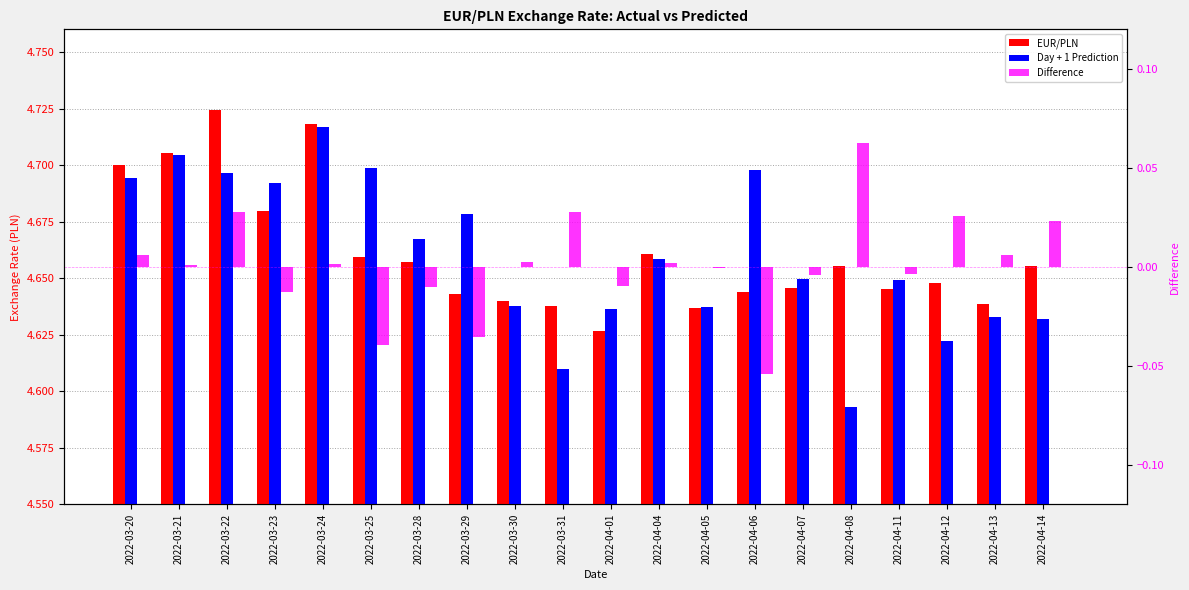

At how many categories does at least one series exceed 3?

20